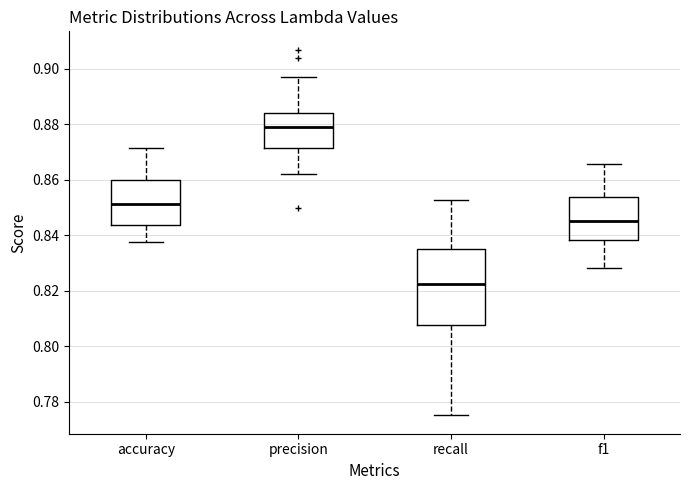

Reading left to right, read every box against the y-axis: the position of its median line, the range the box covers, and the ends of its whiskers. The values are not printed on the chart, so give them approximately, as read against the axis.

accuracy: median 0.852, box 0.844 to 0.860, whiskers 0.838 to 0.872
precision: median 0.878, box 0.872 to 0.884, whiskers 0.862 to 0.898
recall: median 0.822, box 0.808 to 0.836, whiskers 0.776 to 0.852
f1: median 0.846, box 0.838 to 0.854, whiskers 0.828 to 0.866